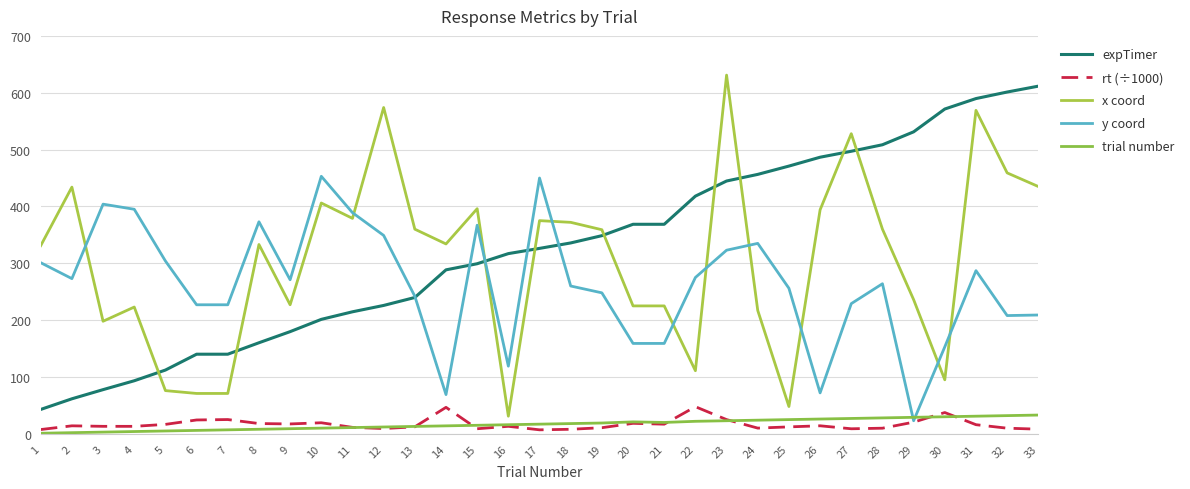

What is the difference between the highest and lowest values at 12?

564.7